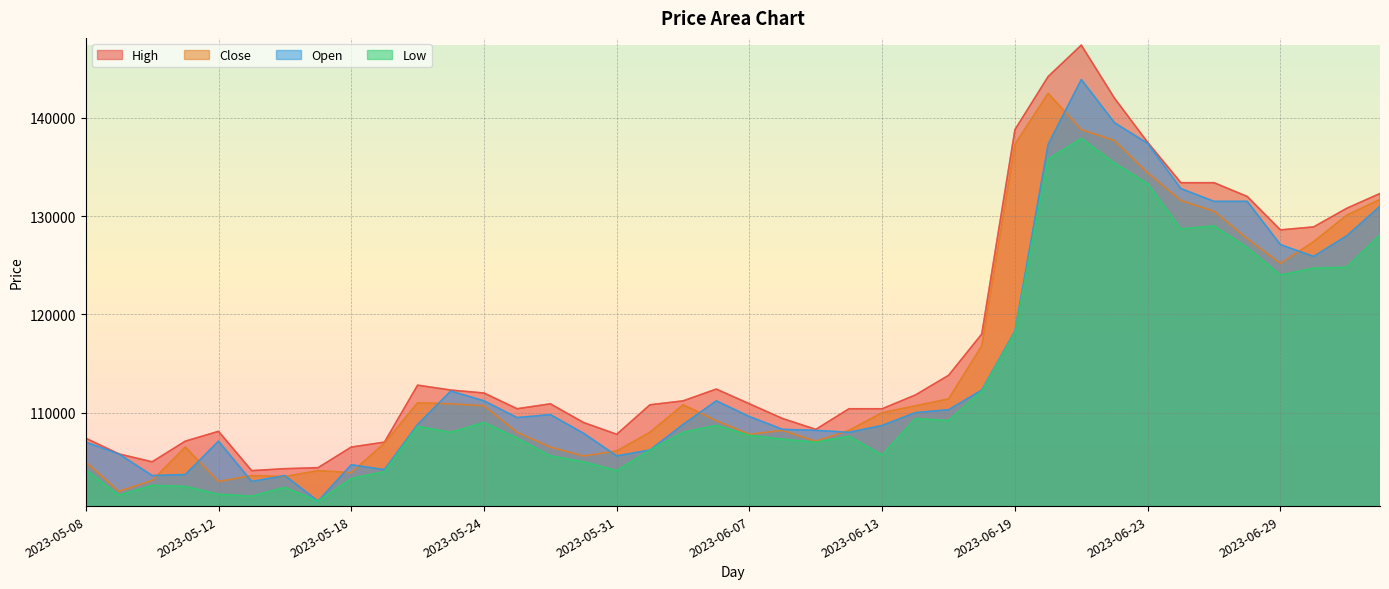

The Open series shows 137400 at 2023-06-23. True or false?

True